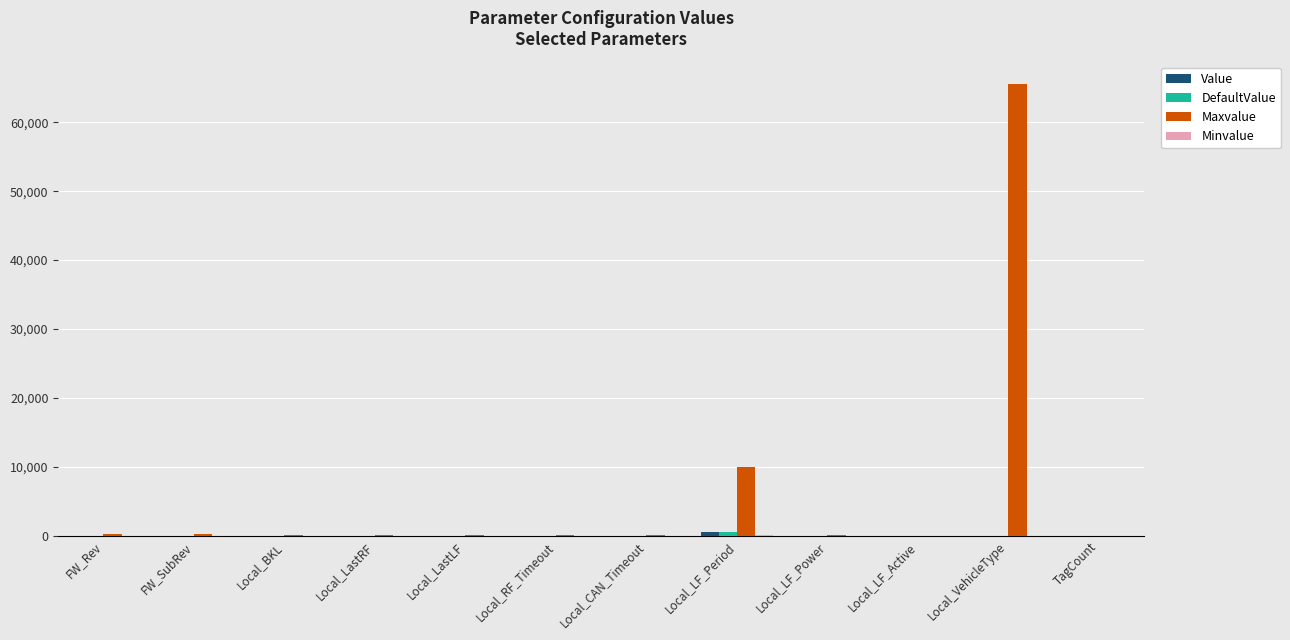

What is the difference between the Maxvalue values at Local_BKL and Local_LF_Period?

9900